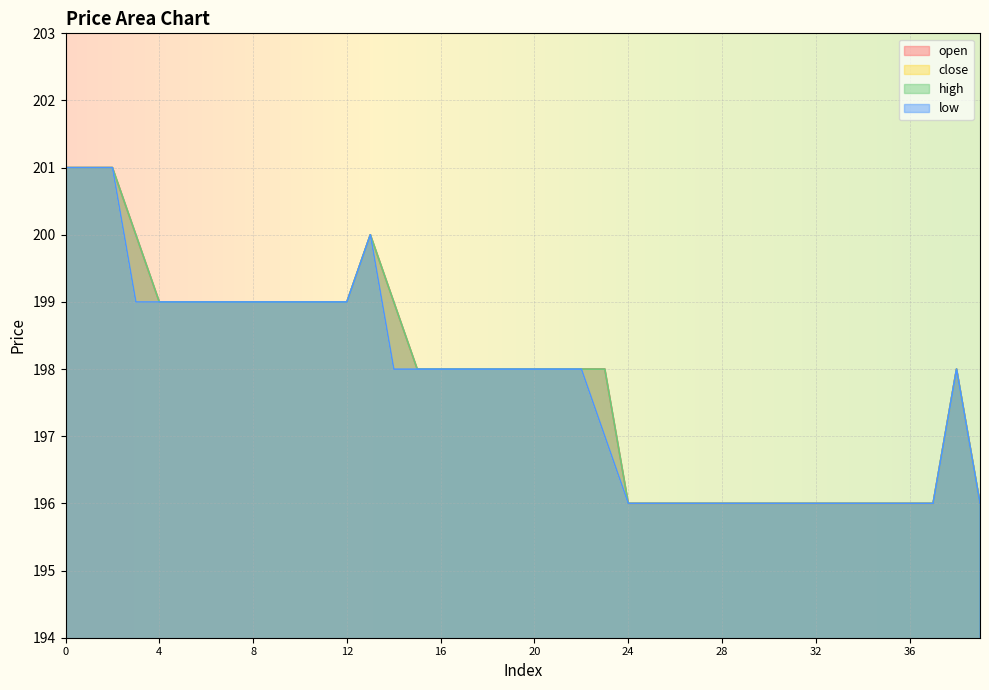

Which series has the largest total across all categories?

open